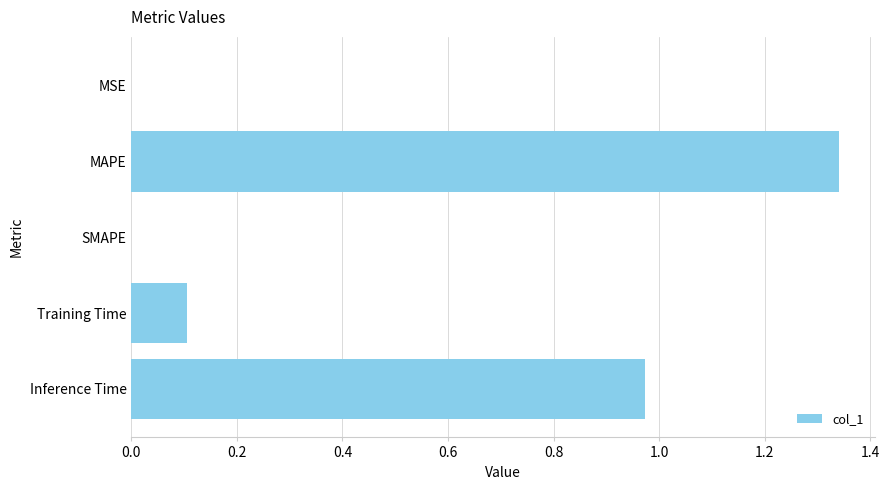

Is it true that the value at SMAPE is 0.5?

False